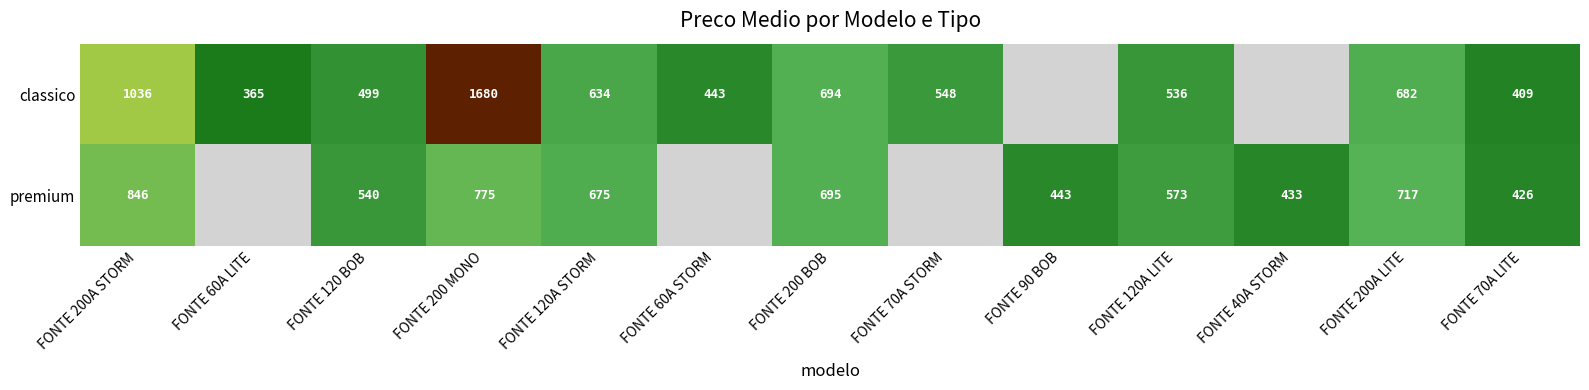

Is the value of premium at FONTE 90 BOB greater than the value of classico at FONTE 120 BOB?

No